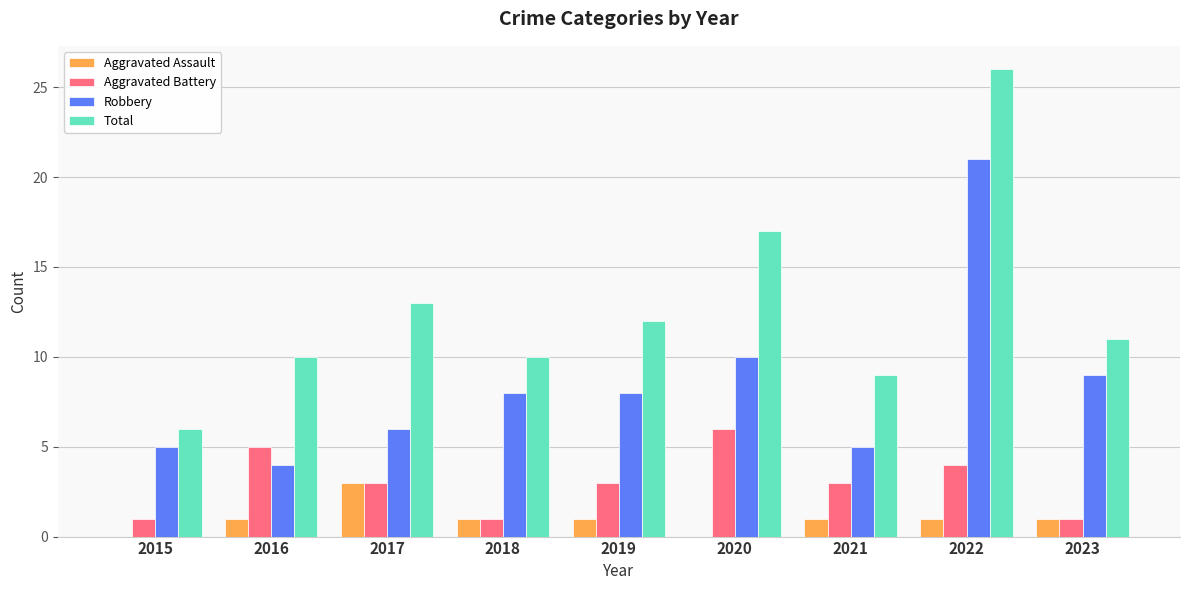

Reading left to right, list all the values displayed in this chart.

Aggravated Assault: 2015=0	2016=1	2017=3	2018=1	2019=1	2020=0	2021=1	2022=1	2023=1
Aggravated Battery: 2015=1	2016=5	2017=3	2018=1	2019=3	2020=6	2021=3	2022=4	2023=1
Robbery: 2015=5	2016=4	2017=6	2018=8	2019=8	2020=10	2021=5	2022=21	2023=9
Total: 2015=6	2016=10	2017=13	2018=10	2019=12	2020=17	2021=9	2022=26	2023=11